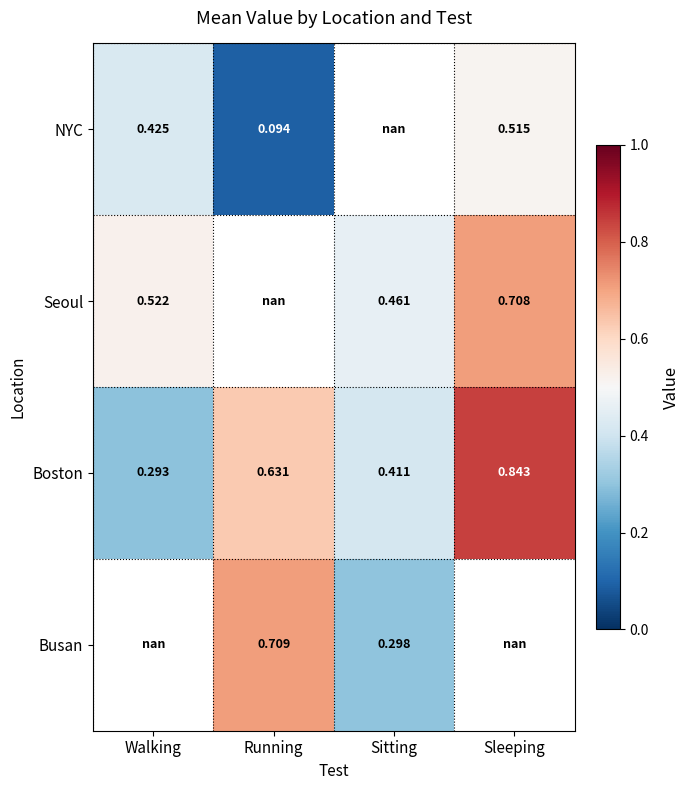

Is the value of Seoul at Sleeping greater than the value of Boston at Sleeping?

No